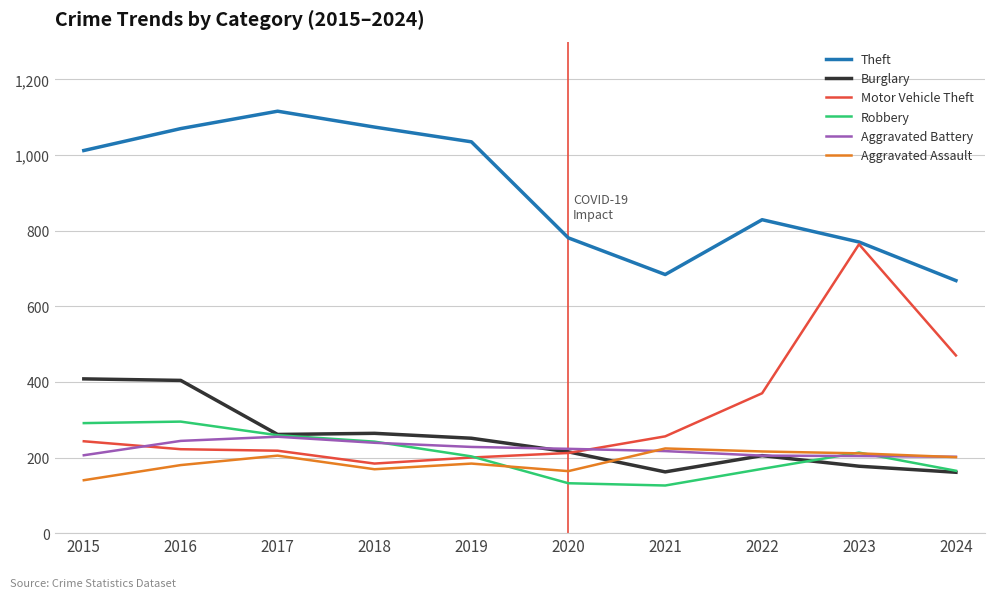

The Aggravated Assault series shows 335 at 2024. True or false?

False